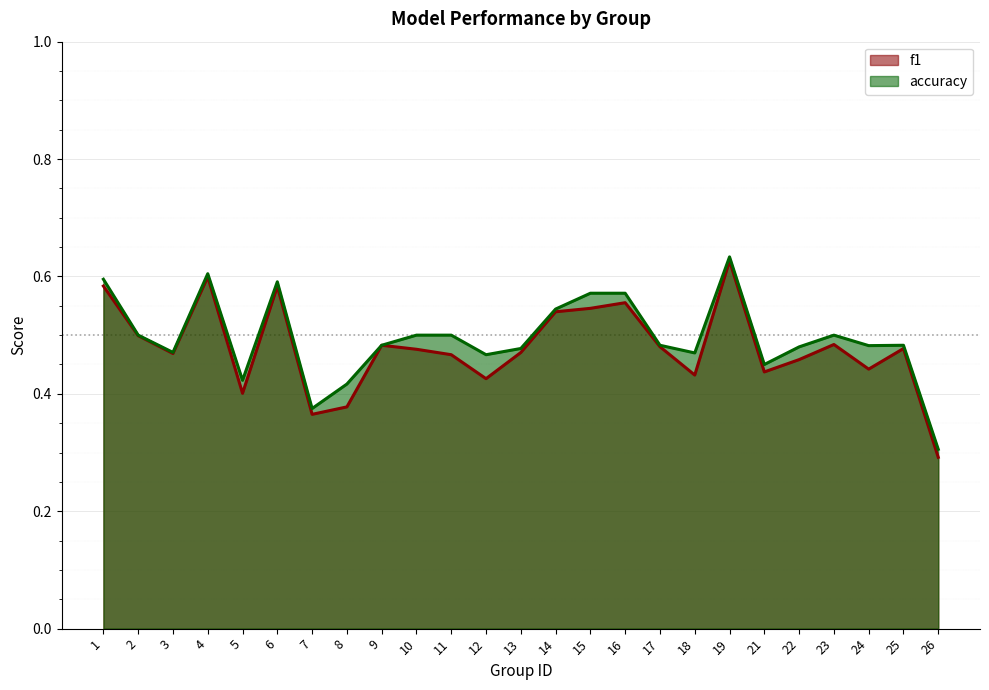

Reading left to right, list all the values displayed in this chart.

f1: 1=0.6	2=0.5	3=0.5	4=0.6	5=0.4	6=0.6	7=0.4	8=0.4	9=0.5	10=0.5	11=0.5	12=0.4	13=0.5	14=0.5	15=0.5	16=0.6	17=0.5	18=0.4	19=0.6	21=0.4	22=0.5	23=0.5	24=0.4	25=0.5	26=0.3
accuracy: 1=0.6	2=0.5	3=0.5	4=0.6	5=0.4	6=0.6	7=0.4	8=0.4	9=0.5	10=0.5	11=0.5	12=0.5	13=0.5	14=0.5	15=0.6	16=0.6	17=0.5	18=0.5	19=0.6	21=0.5	22=0.5	23=0.5	24=0.5	25=0.5	26=0.3